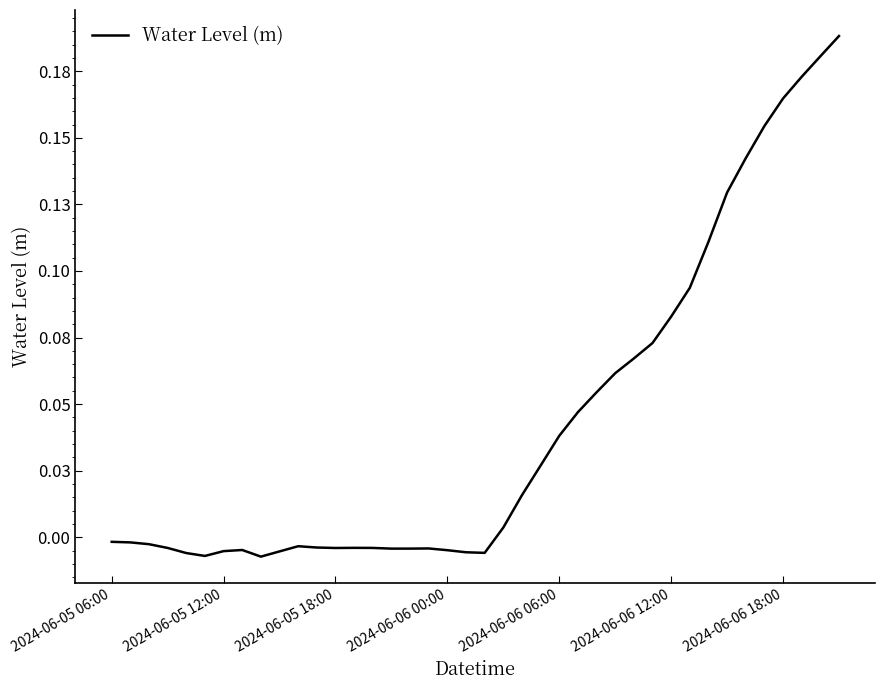

True or false: there are more than 1 points higher than both neighbors.

True